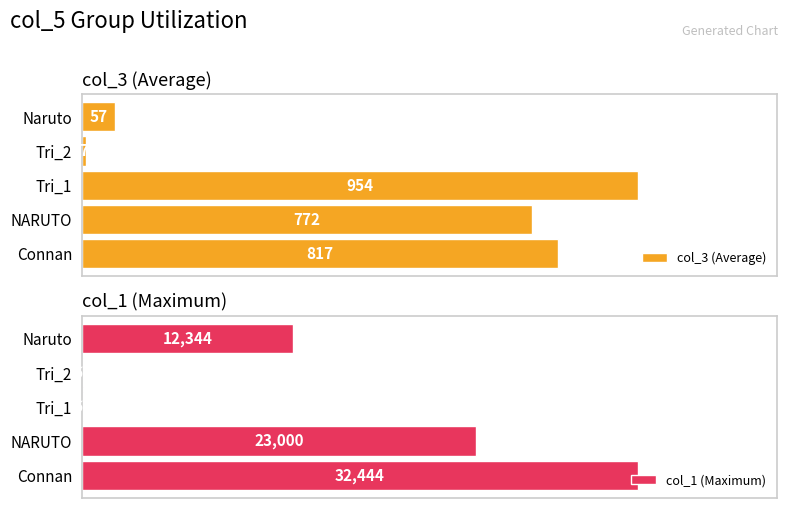

Reading left to right, transcribe all the data shown in this chart.

col_3 (Average): 817	772	954	7	57
col_1 (Maximum): 32444	23000	67	67	12344